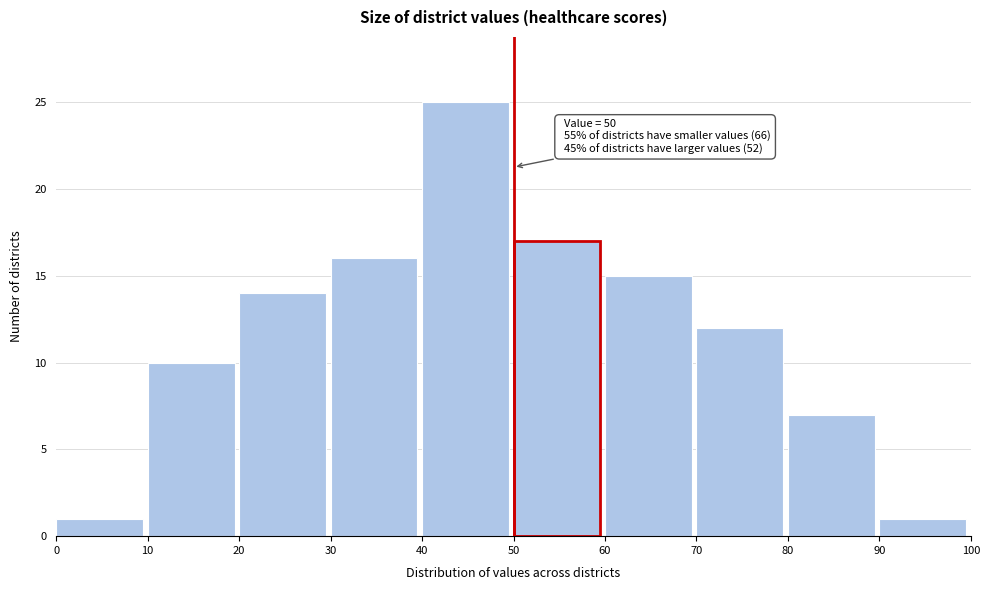

Over which range of the x-axis is the bar tallest?

40 to 50